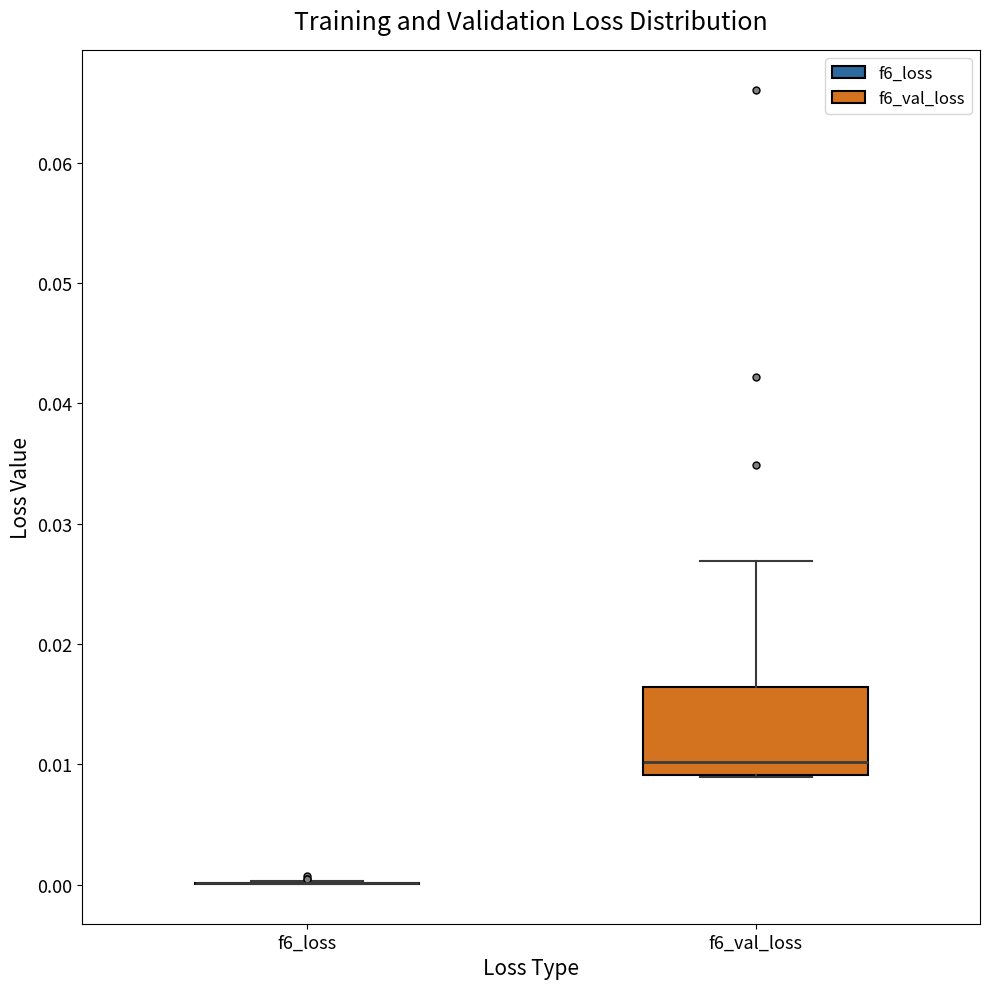

Which box is the tallest, from its lower edge to its upper edge?

f6_val_loss